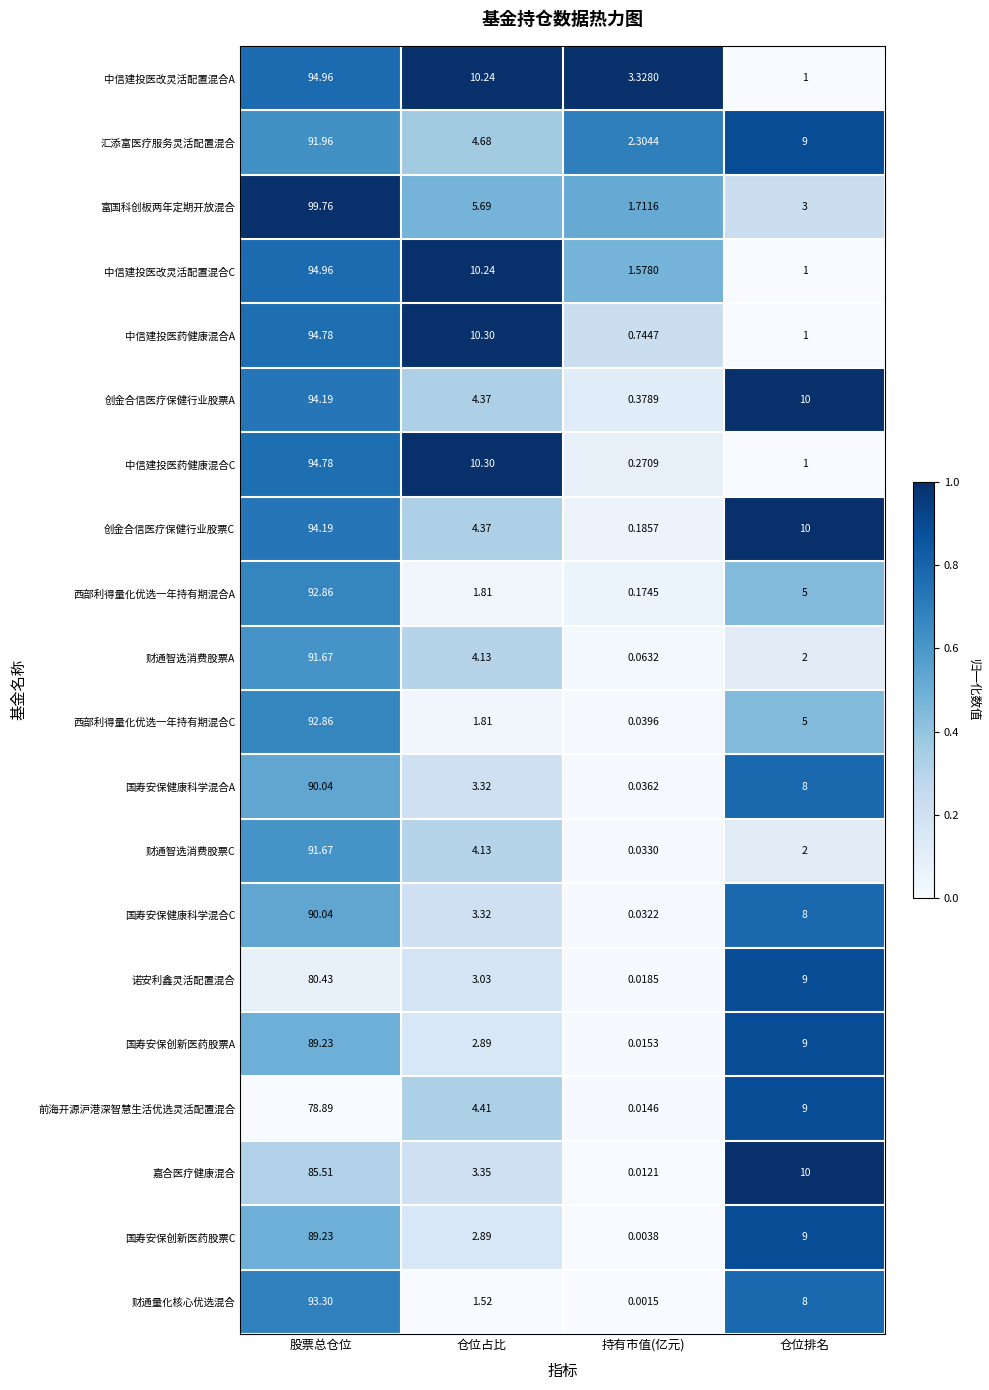

At which label is 诺安利鑫灵活配置混合 closest to 40?

仓位排名